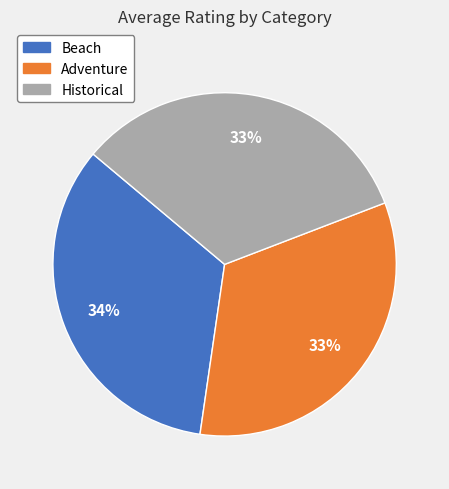

To the nearest percent, what percentage of the pie is Historical?

33%